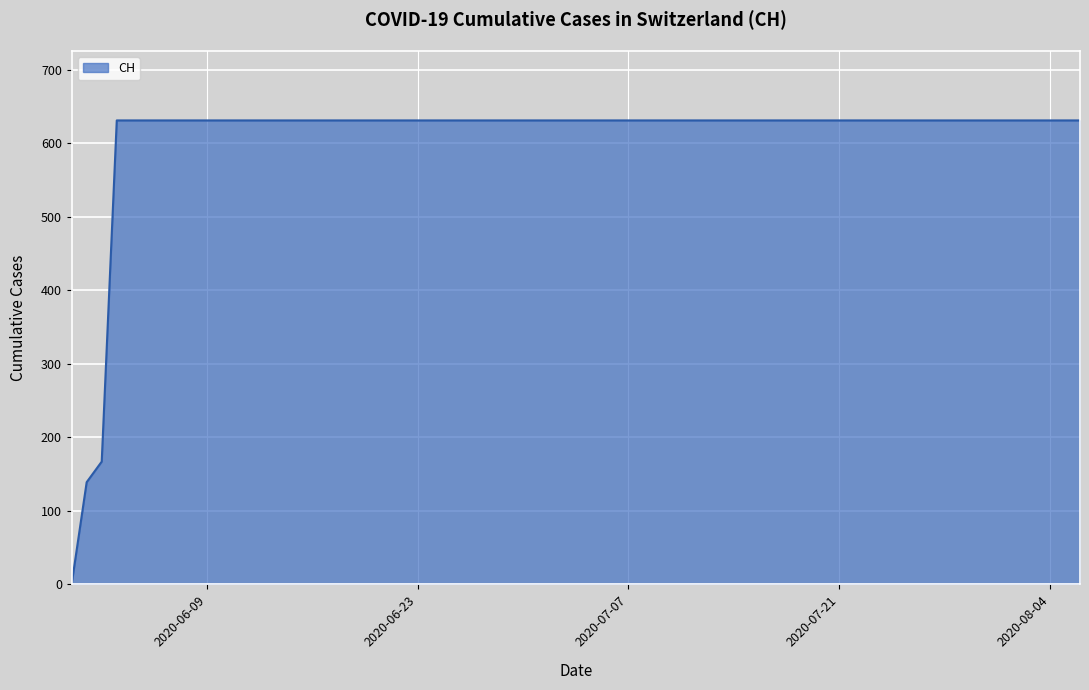

Reading left to right, extract all data points from this chart.

0	139	167	631	631	631	631	631	631	631	631	631	631	631	631	631	631	631	631	631